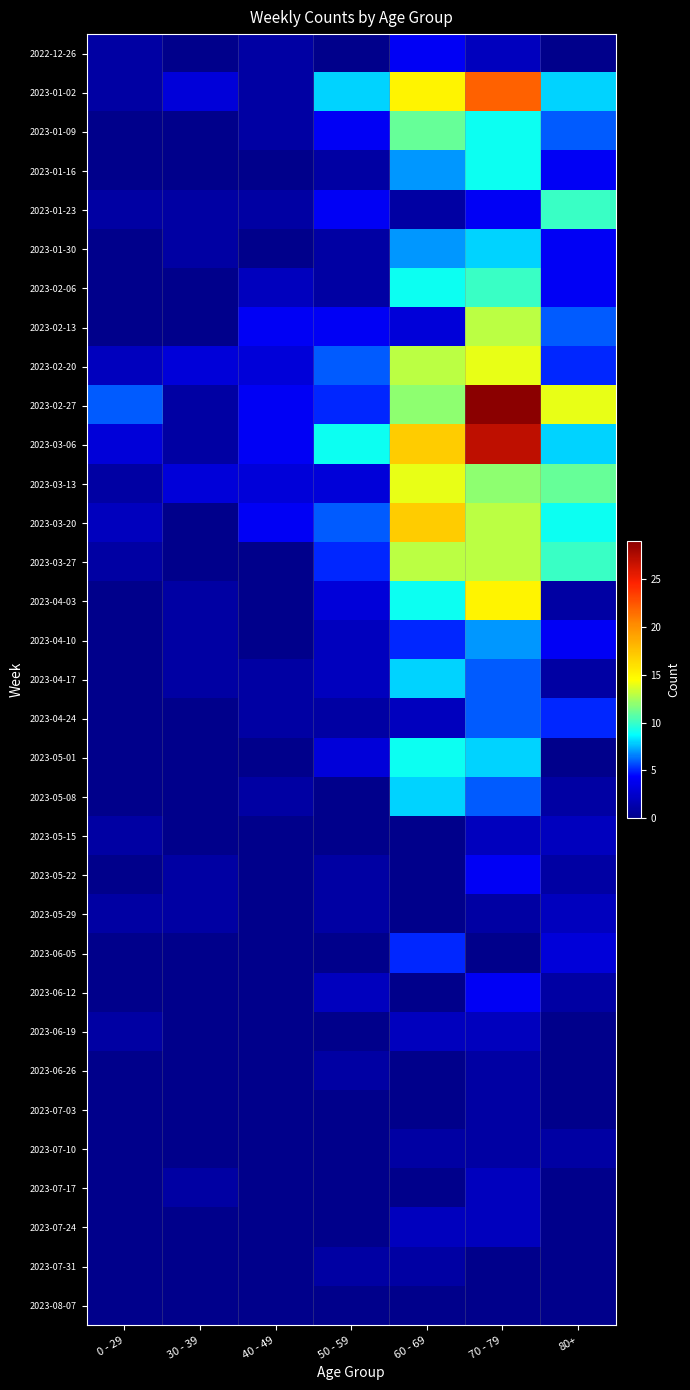

Reading right to left, list all the values displayed in this chart.

2022-12-26: 80+=0	70 - 79=2	60 - 69=4	50 - 59=0	40 - 49=1	30 - 39=0	0 - 29=1
2023-01-02: 80+=8	70 - 79=22	60 - 69=15	50 - 59=8	40 - 49=1	30 - 39=3	0 - 29=1
2023-01-09: 80+=6	70 - 79=9	60 - 69=11	50 - 59=4	40 - 49=1	30 - 39=0	0 - 29=0
2023-01-16: 80+=4	70 - 79=9	60 - 69=7	50 - 59=1	40 - 49=0	30 - 39=0	0 - 29=0
2023-01-23: 80+=10	70 - 79=4	60 - 69=1	50 - 59=4	40 - 49=1	30 - 39=1	0 - 29=1
2023-01-30: 80+=4	70 - 79=8	60 - 69=7	50 - 59=1	40 - 49=0	30 - 39=1	0 - 29=0
2023-02-06: 80+=4	70 - 79=10	60 - 69=9	50 - 59=1	40 - 49=2	30 - 39=0	0 - 29=0
2023-02-13: 80+=6	70 - 79=13	60 - 69=3	50 - 59=4	40 - 49=4	30 - 39=0	0 - 29=0
2023-02-20: 80+=5	70 - 79=14	60 - 69=13	50 - 59=6	40 - 49=3	30 - 39=3	0 - 29=2
2023-02-27: 80+=14	70 - 79=29	60 - 69=12	50 - 59=5	40 - 49=4	30 - 39=1	0 - 29=6
2023-03-06: 80+=8	70 - 79=27	60 - 69=17	50 - 59=9	40 - 49=4	30 - 39=1	0 - 29=3
2023-03-13: 80+=11	70 - 79=12	60 - 69=14	50 - 59=3	40 - 49=3	30 - 39=3	0 - 29=1
2023-03-20: 80+=9	70 - 79=13	60 - 69=17	50 - 59=6	40 - 49=4	30 - 39=0	0 - 29=2
2023-03-27: 80+=10	70 - 79=13	60 - 69=13	50 - 59=5	40 - 49=0	30 - 39=0	0 - 29=1
2023-04-03: 80+=1	70 - 79=15	60 - 69=9	50 - 59=3	40 - 49=0	30 - 39=1	0 - 29=0
2023-04-10: 80+=4	70 - 79=7	60 - 69=5	50 - 59=2	40 - 49=0	30 - 39=1	0 - 29=0
2023-04-17: 80+=1	70 - 79=6	60 - 69=8	50 - 59=2	40 - 49=1	30 - 39=1	0 - 29=0
2023-04-24: 80+=5	70 - 79=6	60 - 69=2	50 - 59=1	40 - 49=1	30 - 39=0	0 - 29=0
2023-05-01: 80+=0	70 - 79=8	60 - 69=9	50 - 59=3	40 - 49=0	30 - 39=0	0 - 29=0
2023-05-08: 80+=1	70 - 79=6	60 - 69=8	50 - 59=0	40 - 49=1	30 - 39=0	0 - 29=0
2023-05-15: 80+=2	70 - 79=2	60 - 69=0	50 - 59=0	40 - 49=0	30 - 39=0	0 - 29=1
2023-05-22: 80+=1	70 - 79=4	60 - 69=0	50 - 59=1	40 - 49=0	30 - 39=1	0 - 29=0
2023-05-29: 80+=2	70 - 79=1	60 - 69=0	50 - 59=1	40 - 49=0	30 - 39=1	0 - 29=1
2023-06-05: 80+=3	70 - 79=0	60 - 69=5	50 - 59=0	40 - 49=0	30 - 39=0	0 - 29=0
2023-06-12: 80+=1	70 - 79=4	60 - 69=0	50 - 59=2	40 - 49=0	30 - 39=0	0 - 29=0
2023-06-19: 80+=0	70 - 79=2	60 - 69=2	50 - 59=0	40 - 49=0	30 - 39=0	0 - 29=1
2023-06-26: 80+=0	70 - 79=1	60 - 69=0	50 - 59=1	40 - 49=0	30 - 39=0	0 - 29=0
2023-07-03: 80+=0	70 - 79=1	60 - 69=0	50 - 59=0	40 - 49=0	30 - 39=0	0 - 29=0
2023-07-10: 80+=1	70 - 79=1	60 - 69=1	50 - 59=0	40 - 49=0	30 - 39=0	0 - 29=0
2023-07-17: 80+=0	70 - 79=2	60 - 69=0	50 - 59=0	40 - 49=0	30 - 39=1	0 - 29=0
2023-07-24: 80+=0	70 - 79=2	60 - 69=2	50 - 59=0	40 - 49=0	30 - 39=0	0 - 29=0
2023-07-31: 80+=0	70 - 79=0	60 - 69=1	50 - 59=1	40 - 49=0	30 - 39=0	0 - 29=0
2023-08-07: 80+=0	70 - 79=0	60 - 69=0	50 - 59=0	40 - 49=0	30 - 39=0	0 - 29=0